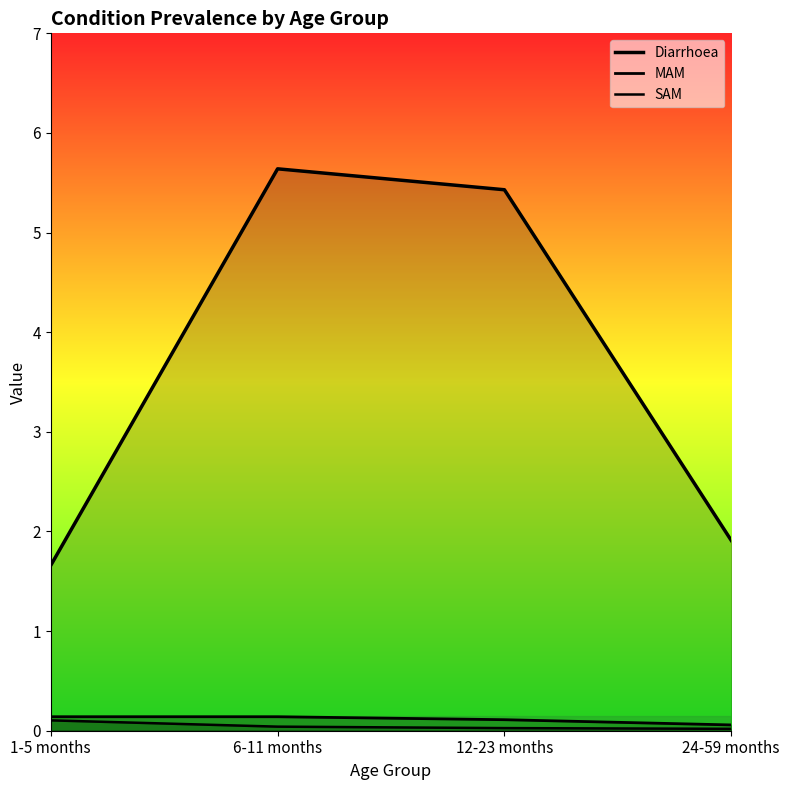

Which series has the widest spread of values?

Diarrhoea